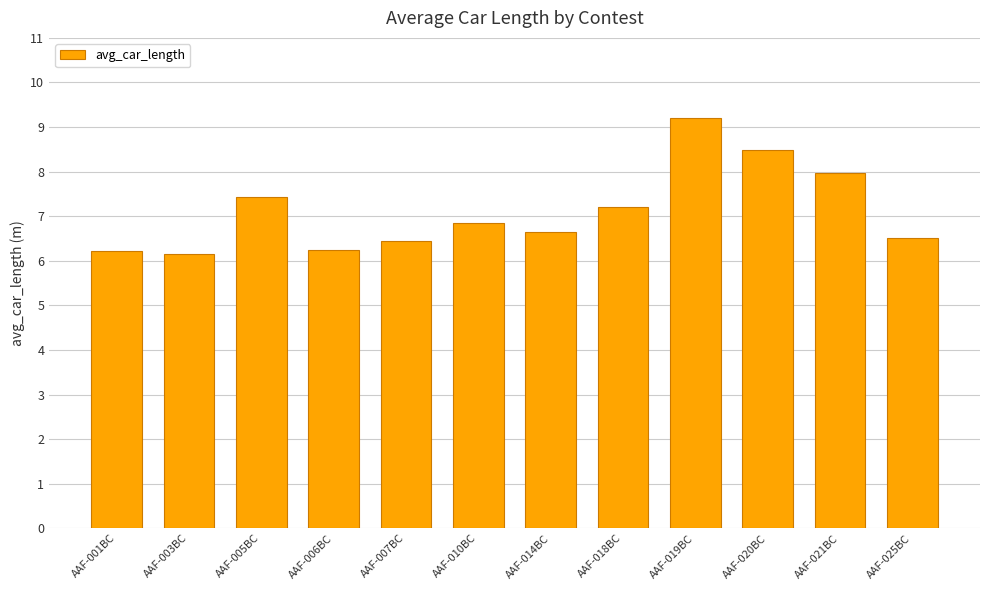

Which label corresponds to the largest value in the chart?

AAF-019BC